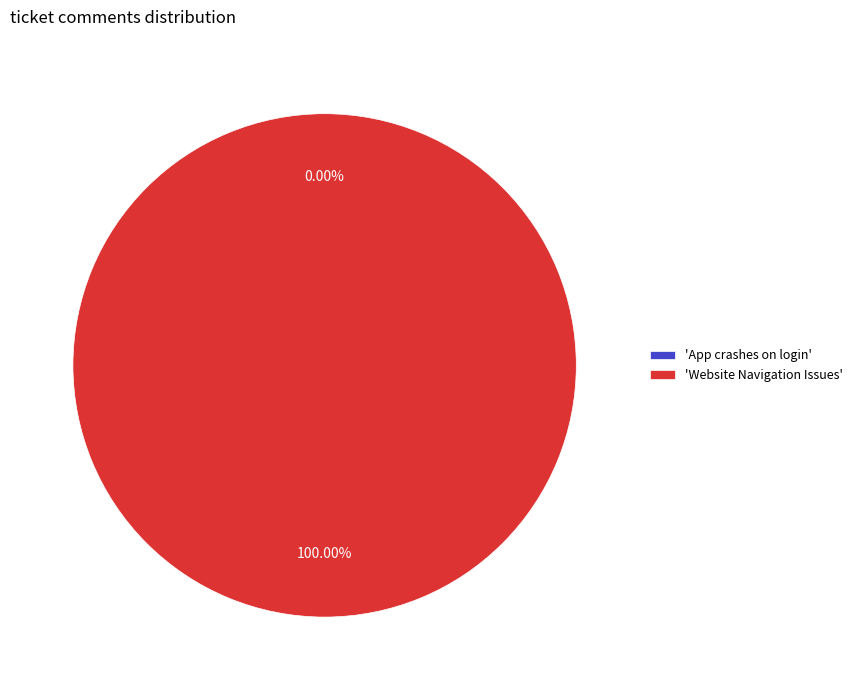

Which slice represents more than half of the pie?

Website Navigation Issues